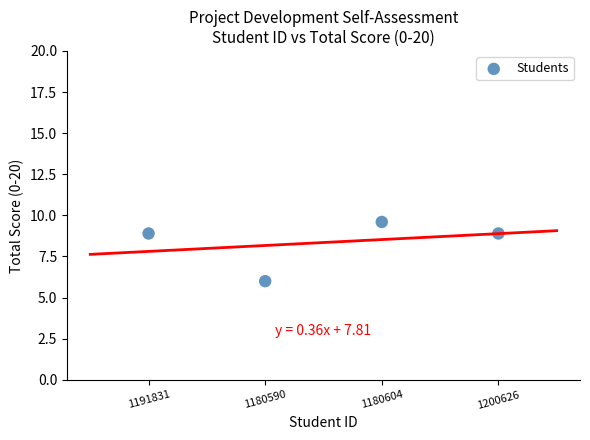

What Y value in the scatter plot is closest to 7?

6.0